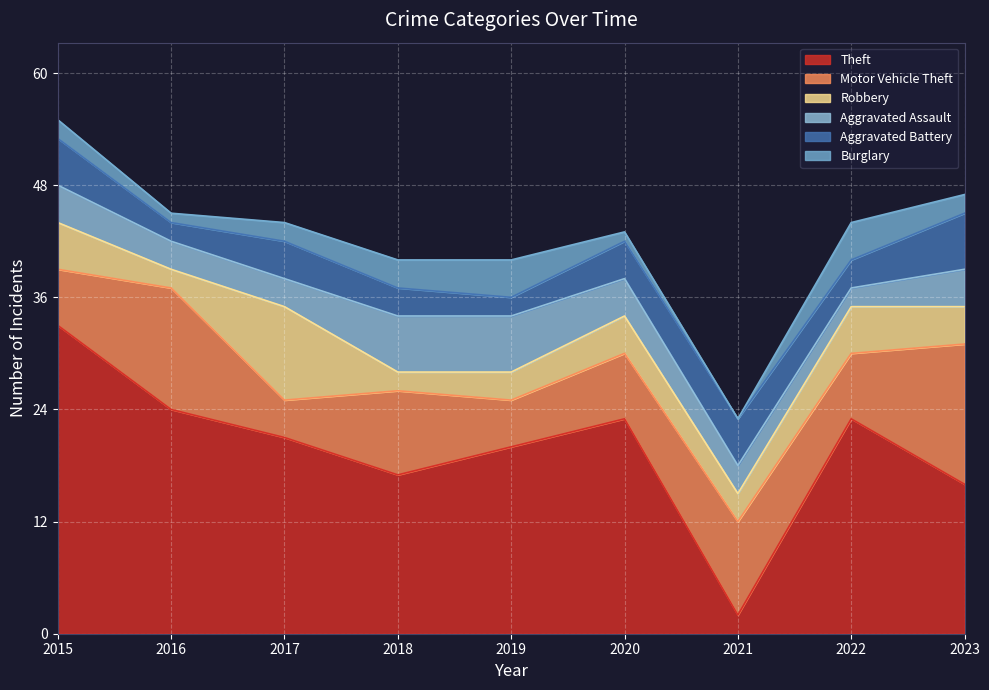

At which label is Theft closest to 17?

2018